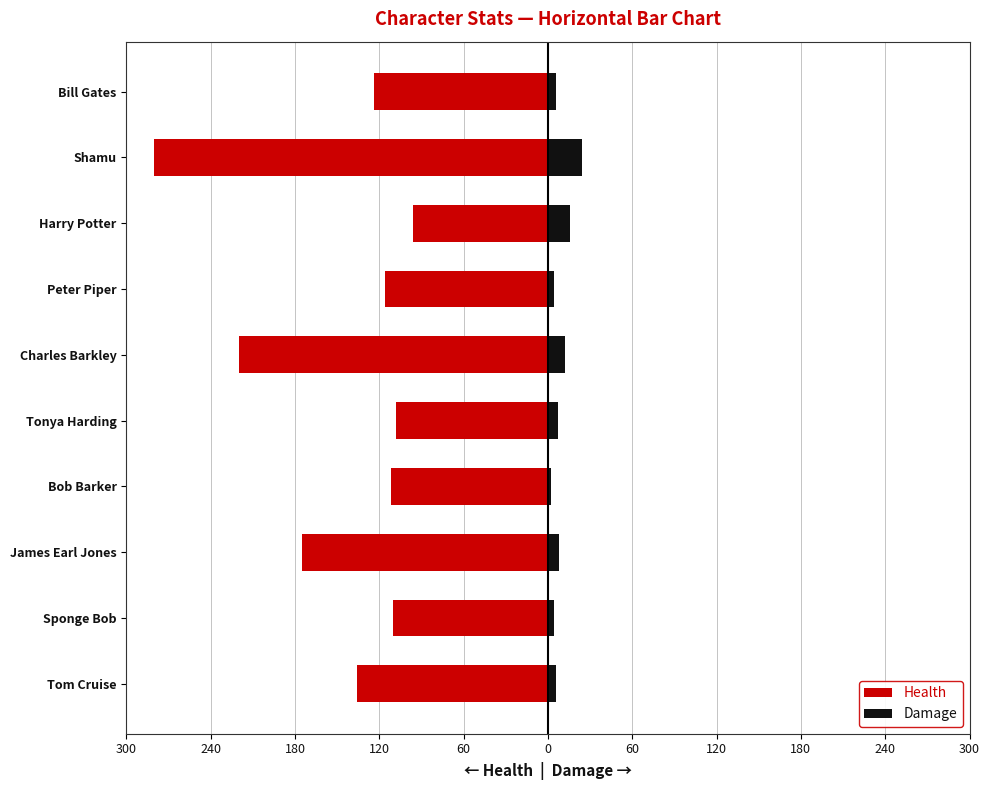

True or false: Damage has a value of 2 at Bob Barker.

True